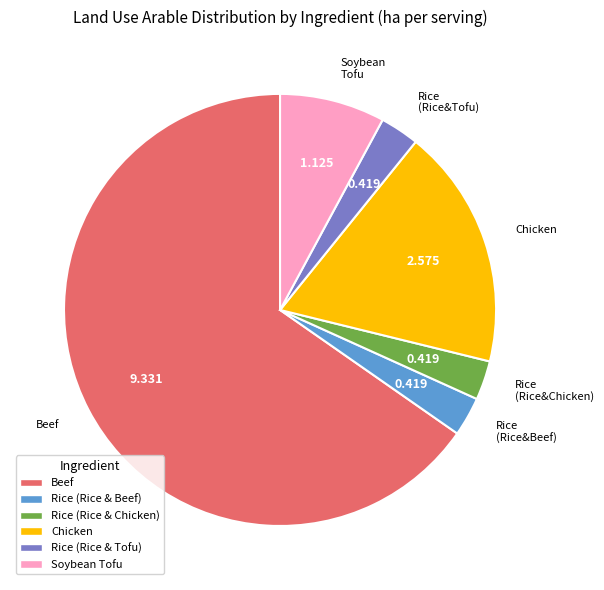

Combined, do Soybean Tofu and Rice (Rice & Chicken) account for over 50%?

No